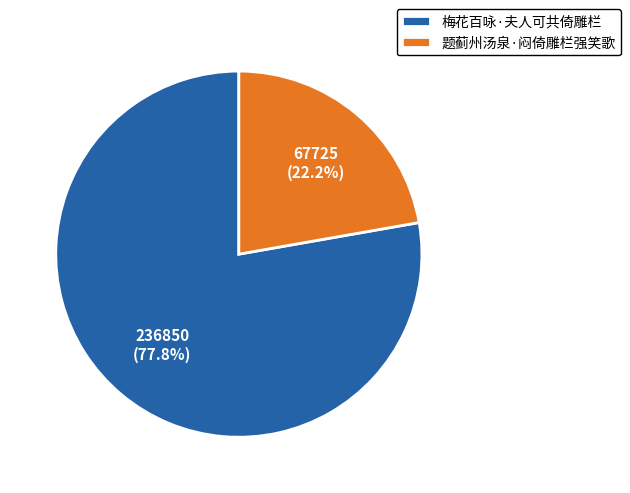

Rank the categories by value from lowest to highest.

题蓟州汤泉·闷倚雕栏强笑歌, 梅花百咏·夫人可共倚雕栏